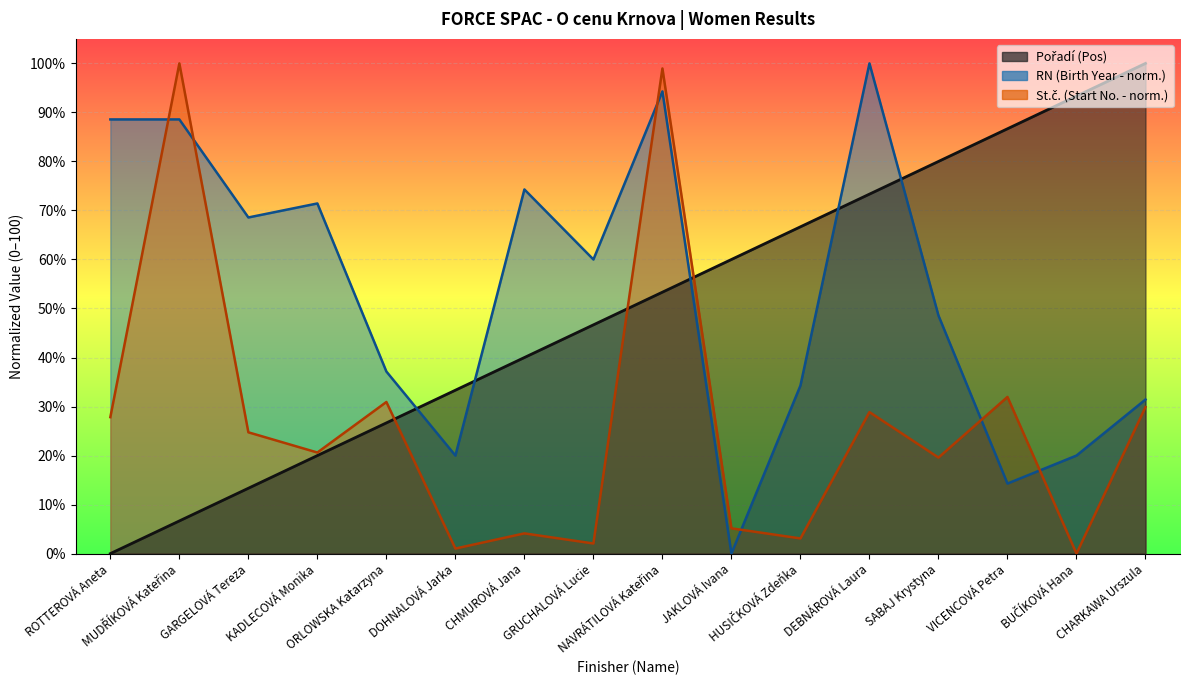

Reading left to right, what are all the values shown in this chart?

Pořadí (Pos): 0.0	6.7	13.3	20.0	26.7	33.3	40.0	46.7	53.3	60.0	66.7	73.3	80.0	86.7	93.3	100.0
RN (Birth Year): 88.6	88.6	68.6	71.4	37.1	20.0	74.3	60.0	94.3	0.0	34.3	100.0	48.6	14.3	20.0	31.4
St.č. (Start No.): 27.8	100.0	24.7	20.6	30.9	1.0	4.1	2.1	99.0	5.2	3.1	28.9	19.6	32.0	0.0	29.9